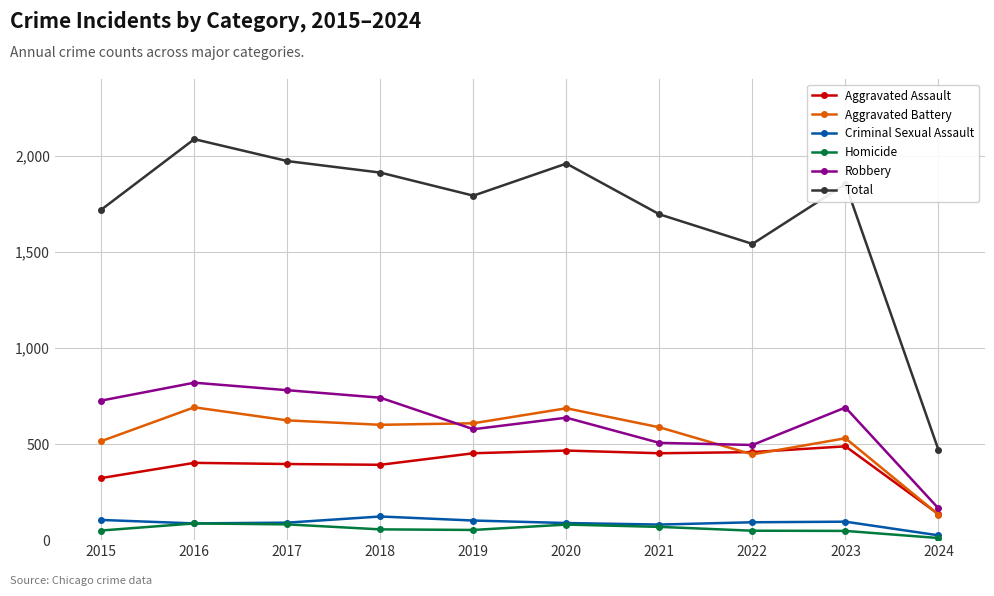

How many interior local valleys does the Robbery series have?

2